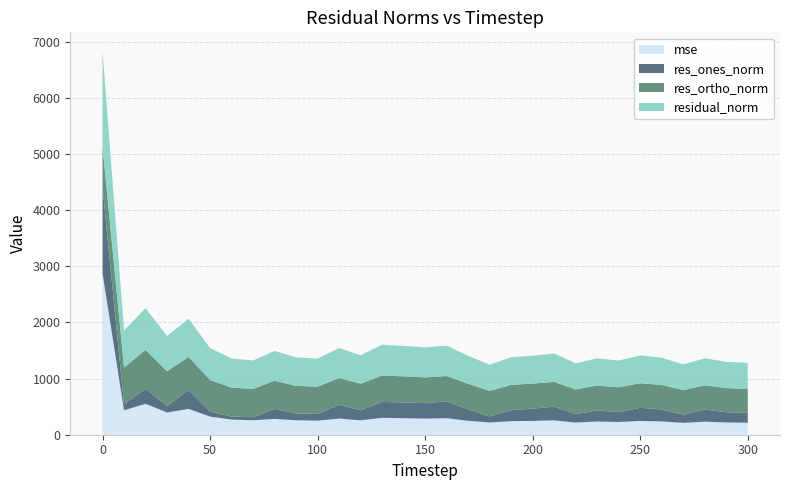

Reading right to left, what are all the values shown in this chart?

mse: 300=213.8	290=218.5	280=232.6	270=211.1	260=236.6	250=245.8	240=226.5	230=235.3	220=216.9	210=255.6	200=246.7	190=241.4	180=218.3	170=248.2	160=294.3	150=286.7	140=294.8	130=301.3	120=256.7	110=287.4	100=250.2	90=258.3	80=281.9	70=257.3	60=269.9	50=323.4	40=461.2	30=396.3	20=551.6	10=435.3	0=2874.1
res_ones_norm: 300=175.7	290=182.6	280=217.3	270=147.6	260=213.9	250=233.7	240=175.9	230=198.9	220=149.3	210=243.1	200=217.7	190=197.7	180=108.0	170=205.6	160=297.7	150=276.9	140=279.4	130=283.2	120=179.9	110=244.1	100=122.1	90=116.9	80=180.5	70=54.0	60=53.1	50=90.6	40=336.1	30=115.2	20=267.9	10=111.6	0=1530.9
res_ortho_norm: 300=427.6	290=430.3	280=430.6	270=435.1	260=436.8	250=437.3	240=442.3	230=442.4	220=441.2	210=443.3	200=446.4	190=449.8	180=454.6	170=453.8	160=453.5	150=458.2	140=465.6	130=470.2	120=473.7	110=477.3	100=485.1	90=494.6	80=499.3	70=504.4	60=516.8	50=561.4	40=590.1	30=618.9	20=692.7	10=650.3	0=728.4
residual_norm: 300=462.3	290=467.4	280=482.3	270=459.5	260=486.4	250=495.8	240=476.0	230=485.1	220=465.7	210=505.6	200=496.7	190=491.3	180=467.2	170=498.2	160=542.5	150=535.4	140=543.0	130=548.9	120=506.7	110=536.1	100=500.2	90=508.3	80=530.9	70=507.3	60=519.5	50=568.7	40=679.1	30=629.5	20=742.7	10=659.8	0=1695.3